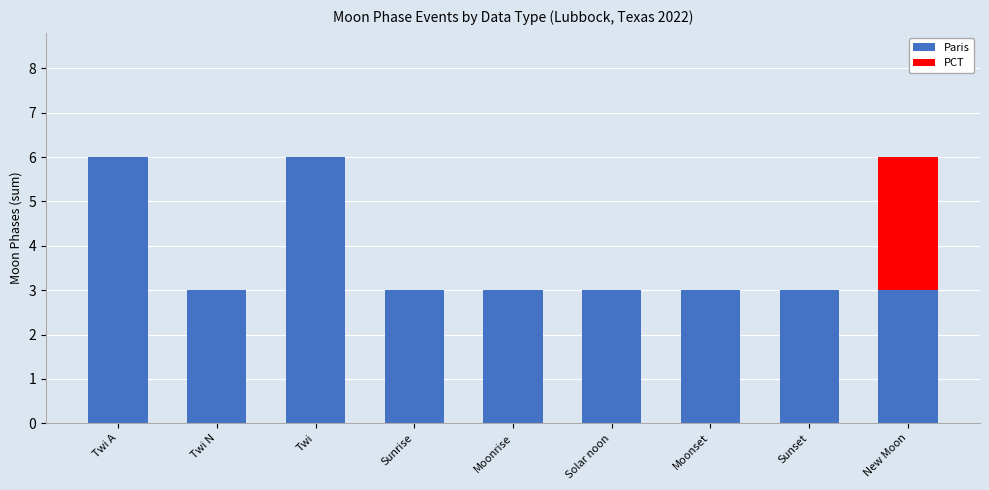

What value does the Paris series have at Solar noon?

3